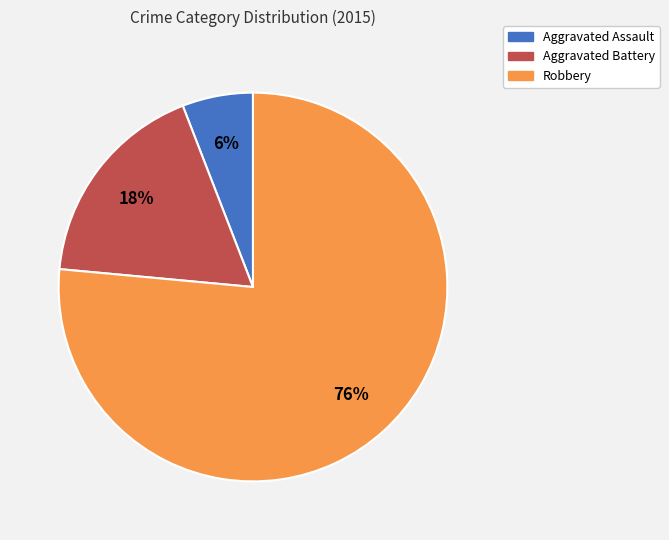

Does any single category account for the majority?

Yes